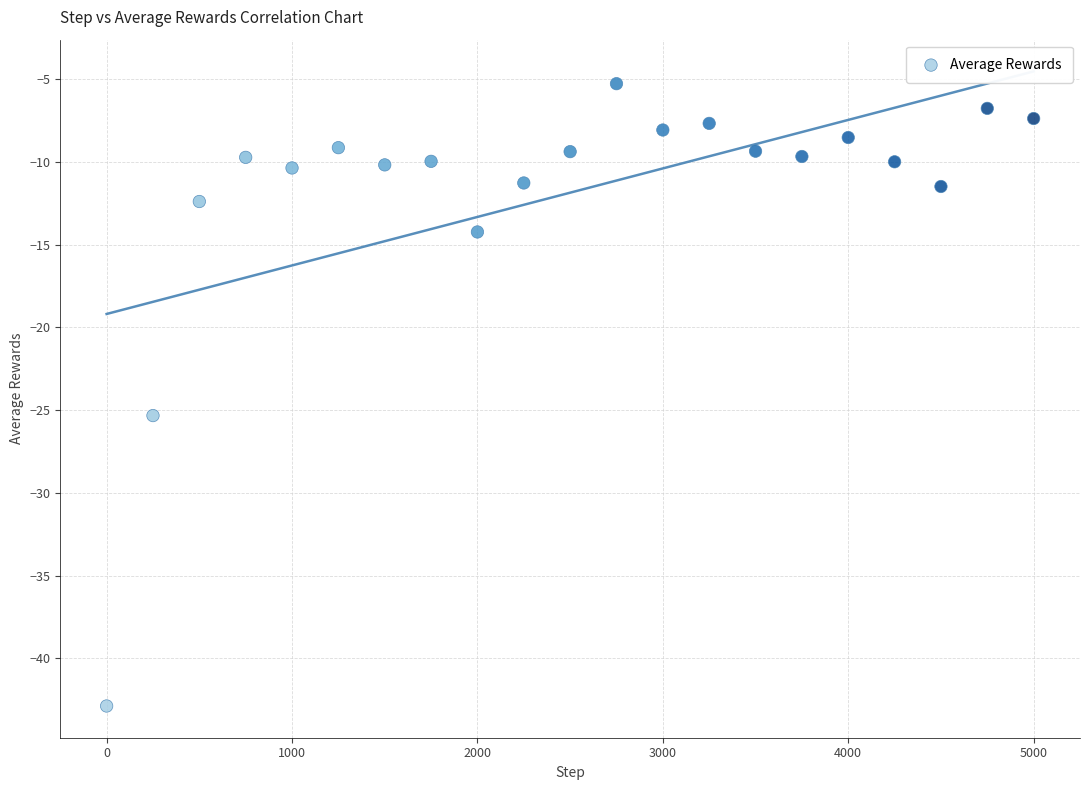

What Y value in the scatter plot is closest to -24?

-25.3